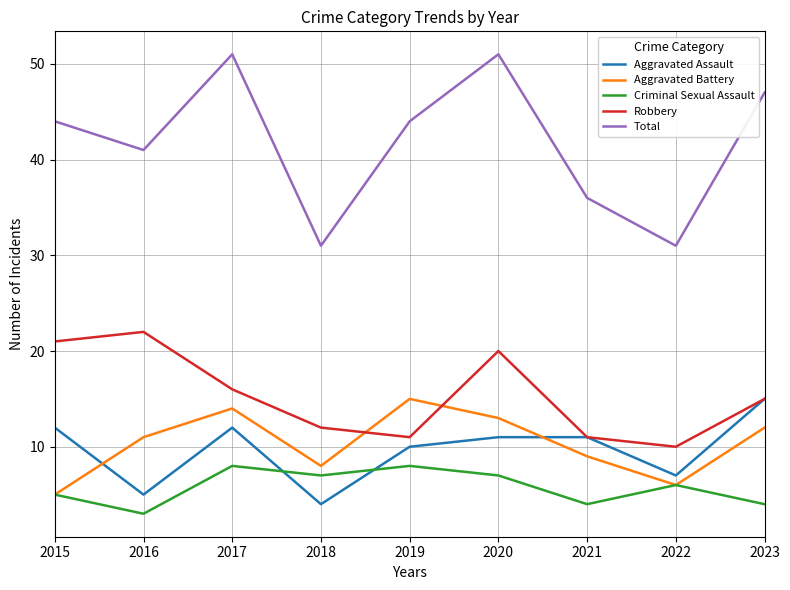

How many values in the Robbery series are below 15?

4